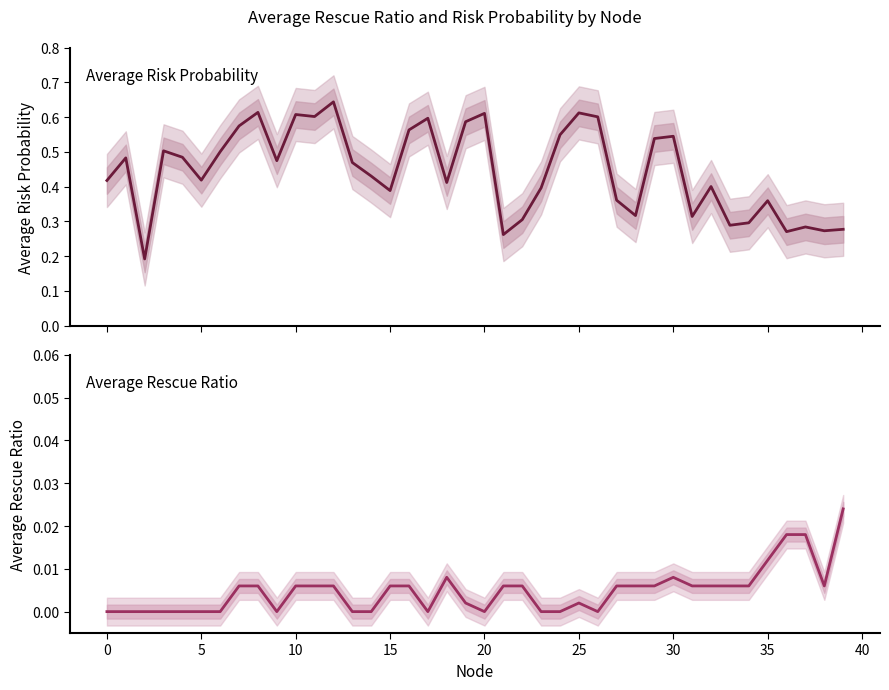

Is the value of Average Risk Probability at 39 greater than the value of Average Rescue Ratio at 10?

Yes